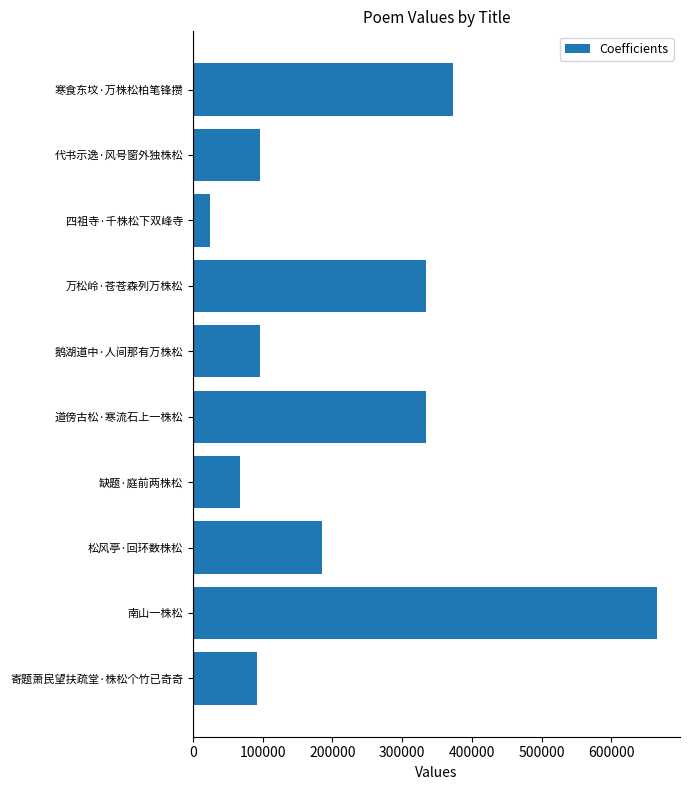

The value at 寒食东坟·万株松柏笔锋攒 is 193388. True or false?

False